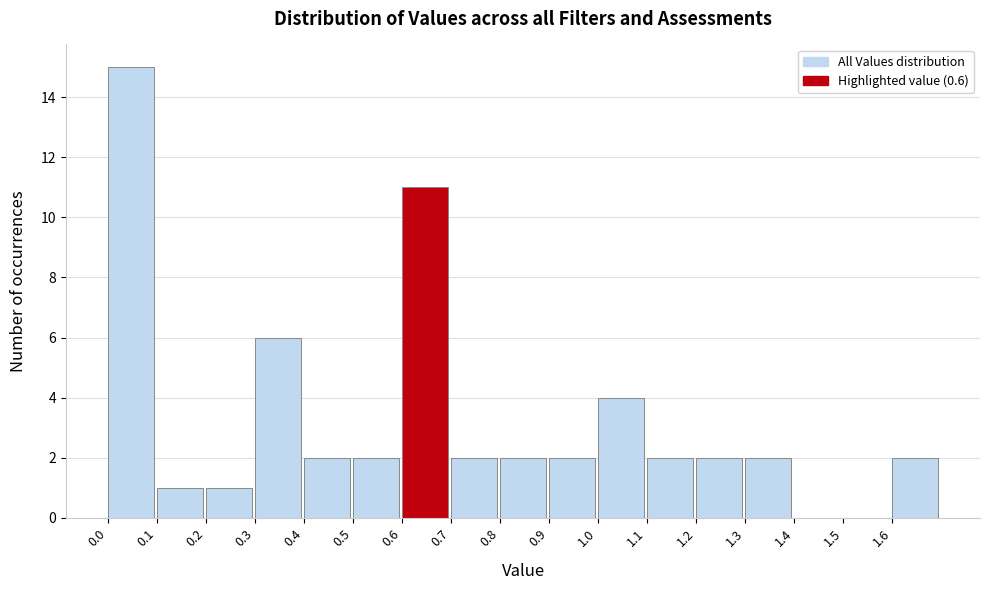

Reading left to right, transcribe this chart: for each bar, give the range it covers on the x-axis and its height. The values are not printed on the chart, so give them approximately, as read against the axis.

0.0 to 0.1: 15
0.1 to 0.2: 1
0.2 to 0.3: 1
0.3 to 0.4: 6
0.4 to 0.5: 2
0.5 to 0.6: 2
0.6 to 0.7: 11
0.7 to 0.8: 2
0.8 to 0.9: 2
0.9 to 1.0: 2
1.0 to 1.1: 4
1.1 to 1.2: 2
1.2 to 1.3: 2
1.3 to 1.4: 2
1.4 to 1.5: 0
1.5 to 1.6: 0
1.6 to 1.7: 2